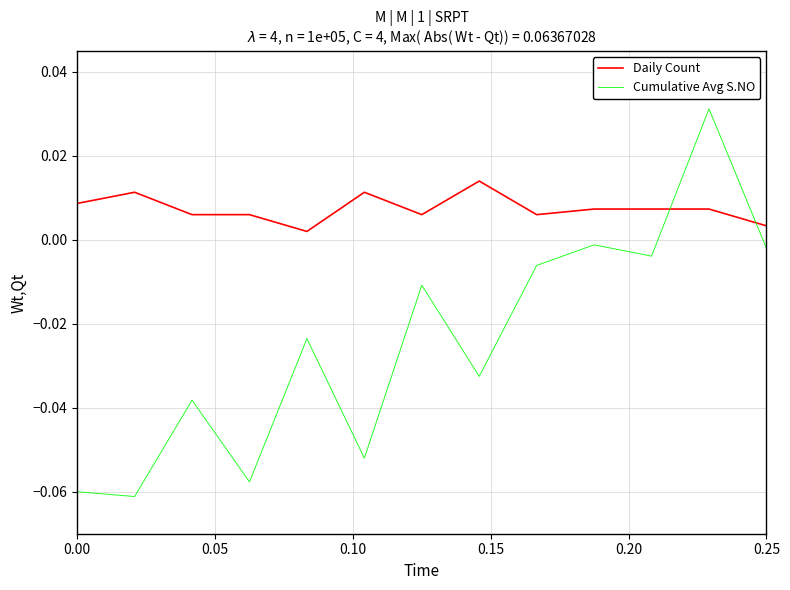

Which series has the largest total across all categories?

Daily Count